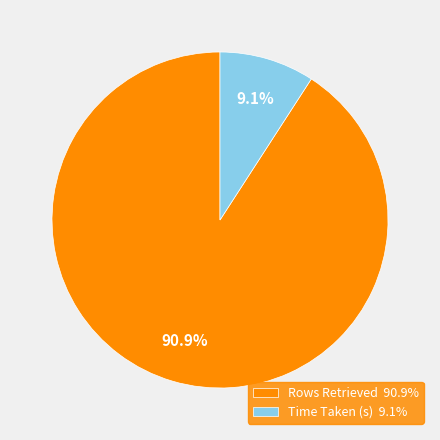

Is there a majority slice in this chart?

Yes